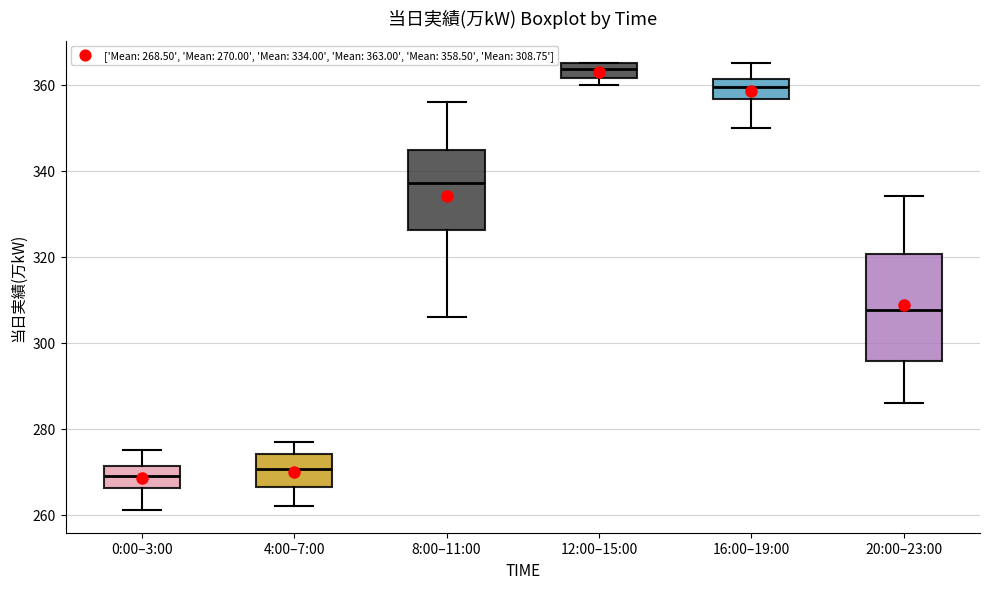

Which box is the tallest, from its lower edge to its upper edge?

20:00–23:00